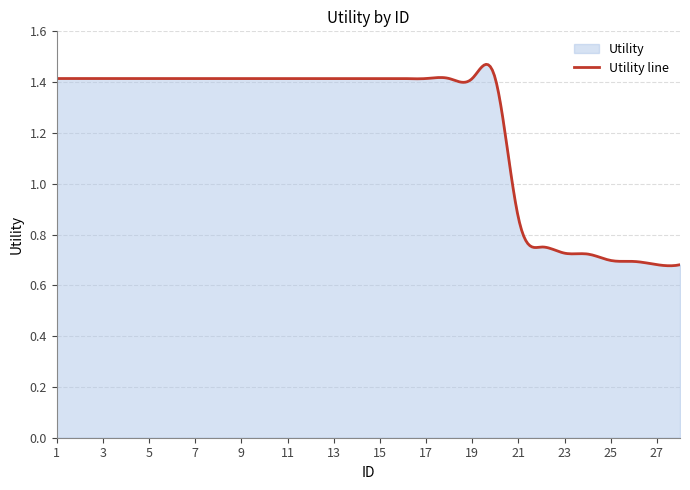

Where is the data nearest to the value 1?

21